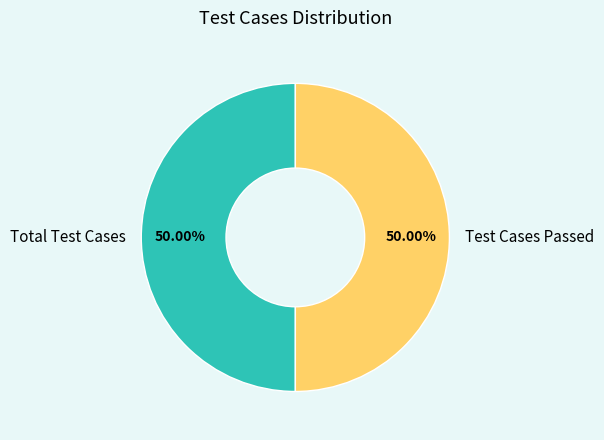

Do Total Test Cases and Test Cases Passed together represent more than half of the pie?

Yes